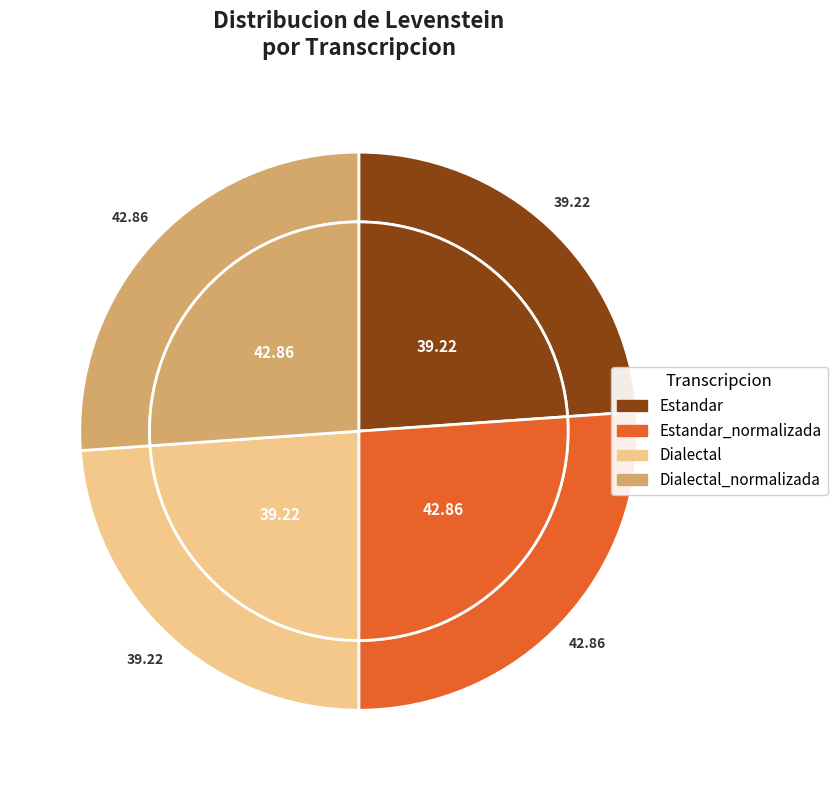

Is it true that Estandar_normalizada is 26% of the pie?

True